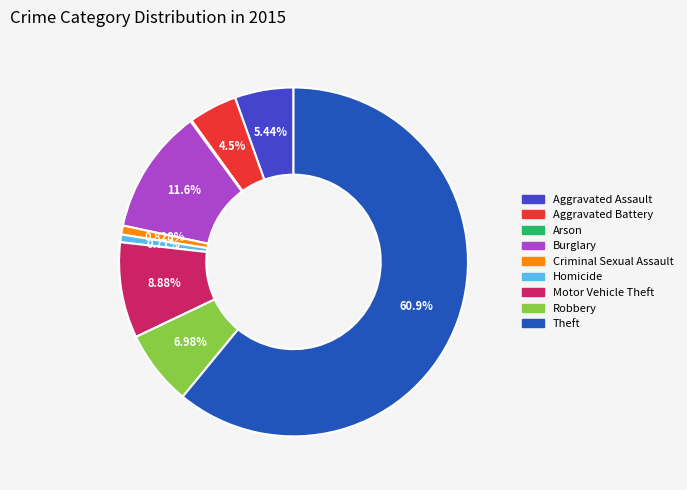

Approximately how many times larger is the value at Robbery compared to Aggravated Battery?

1.6